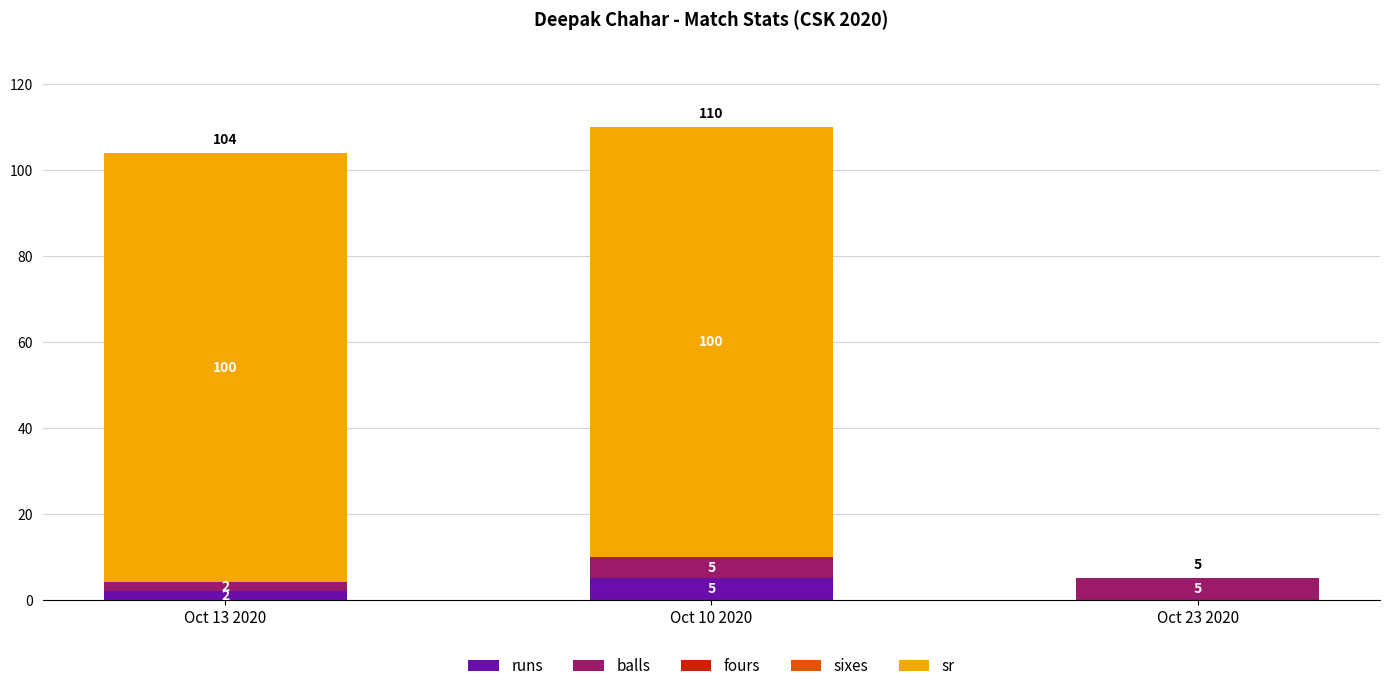

What is the total value across all series at Oct 10 2020?

110